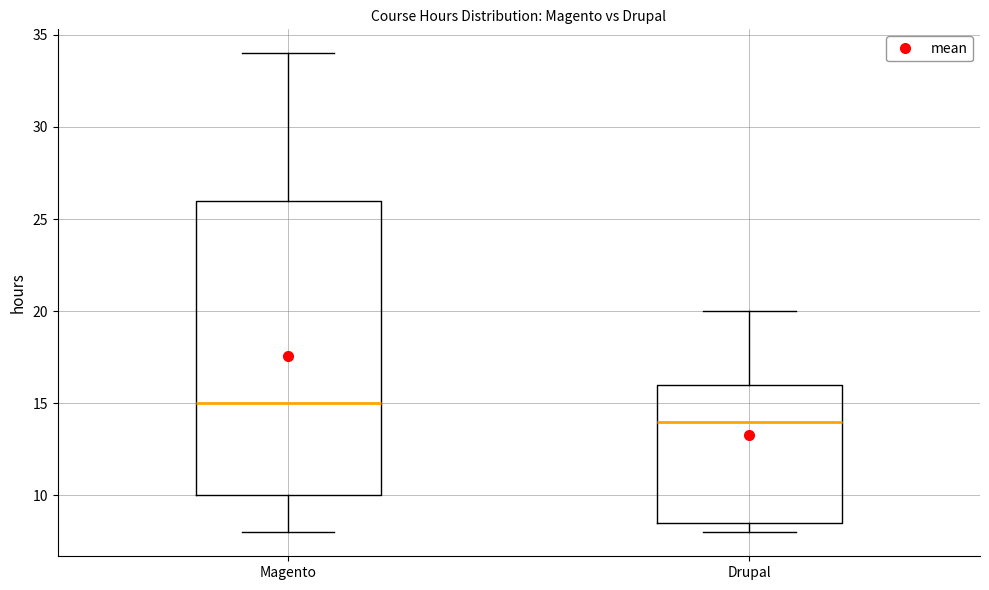

Where is the upper edge of the box for Drupal on the y-axis? The values are not printed on the chart, so give them approximately, as read against the axis.

16.0